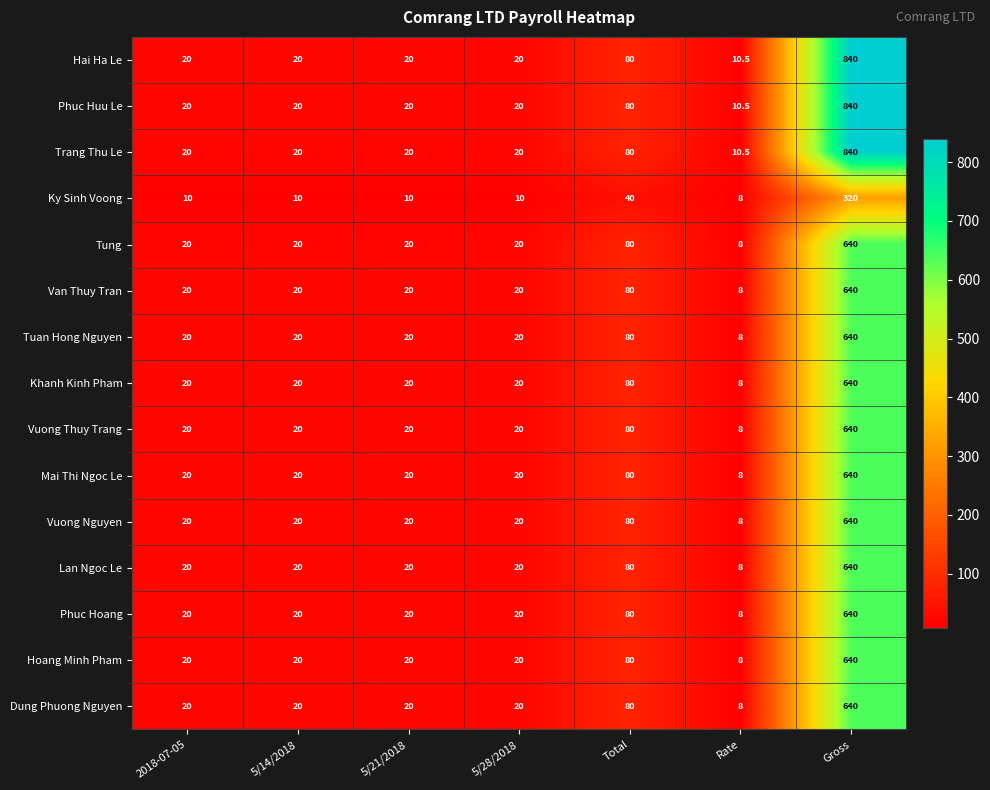

How many categories are shown in the chart?

7